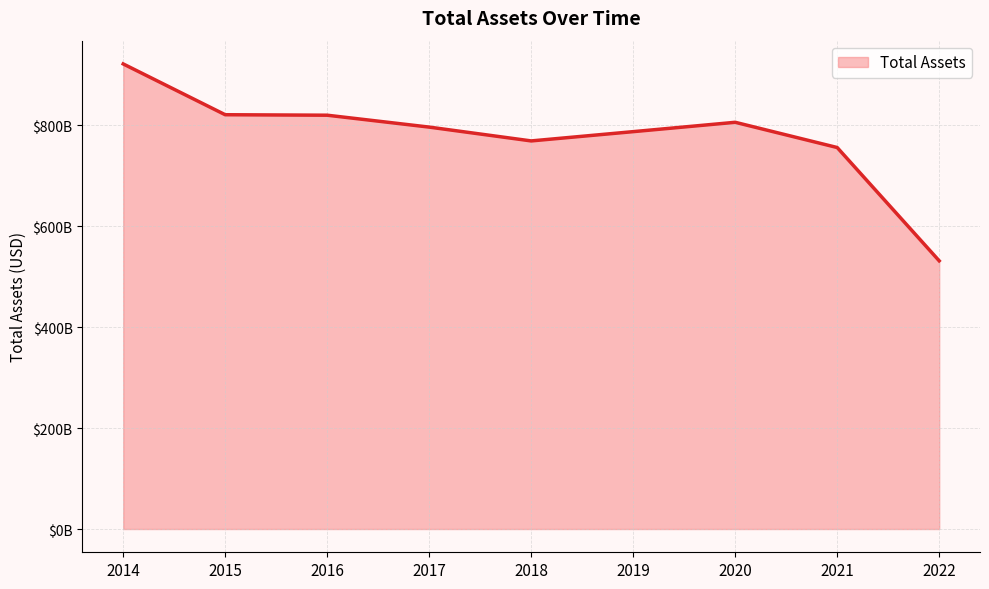

True or false: there are more than 0 points higher than both neighbors.

True